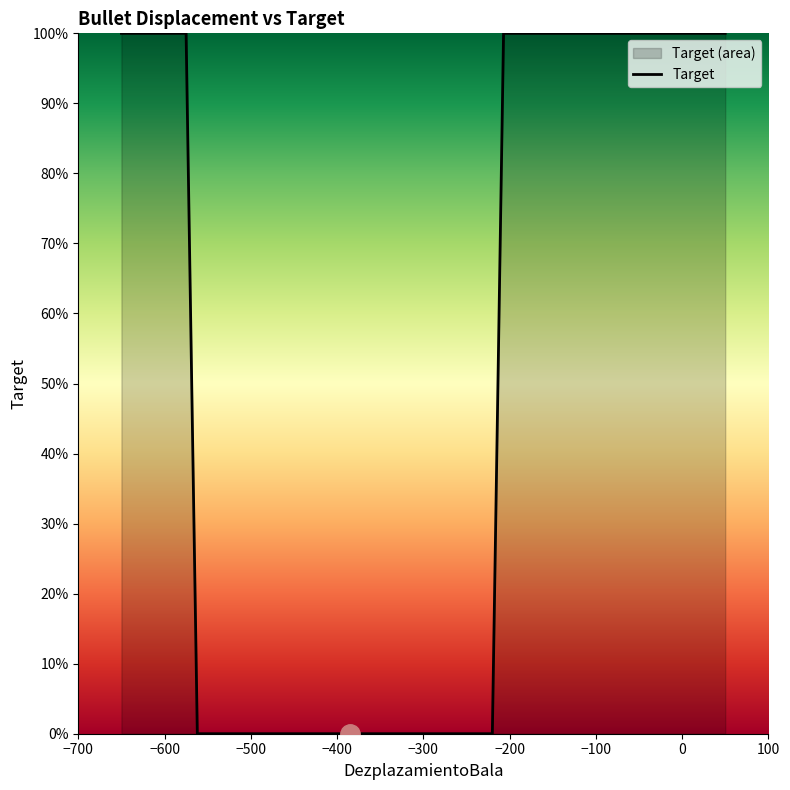

What is the greatest value displayed?

1